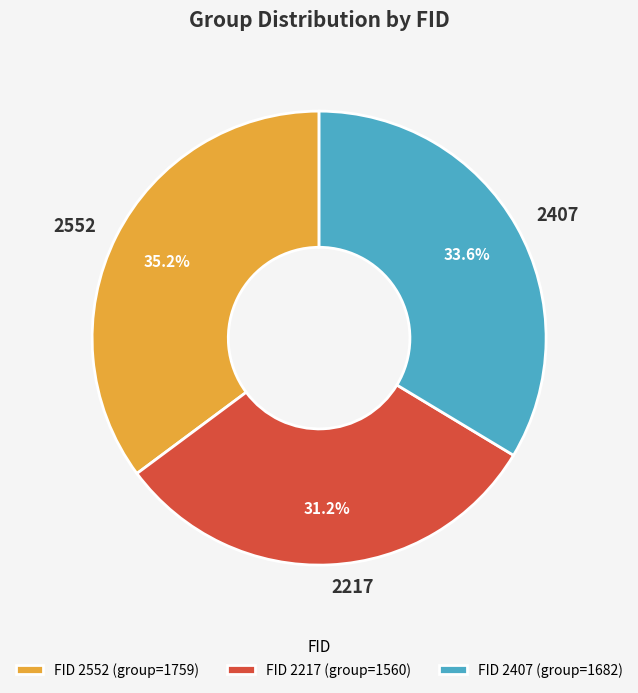

How many slices are in this pie chart?

3